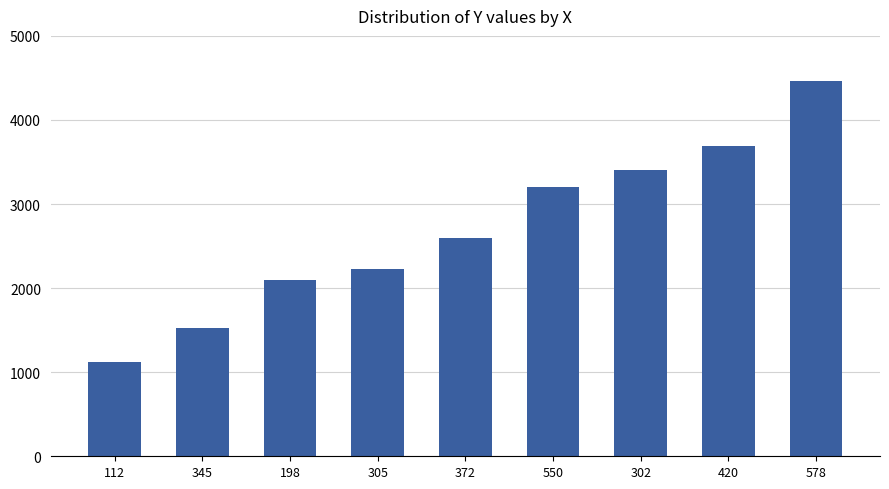

Where is the data nearest to the value 2790?

372